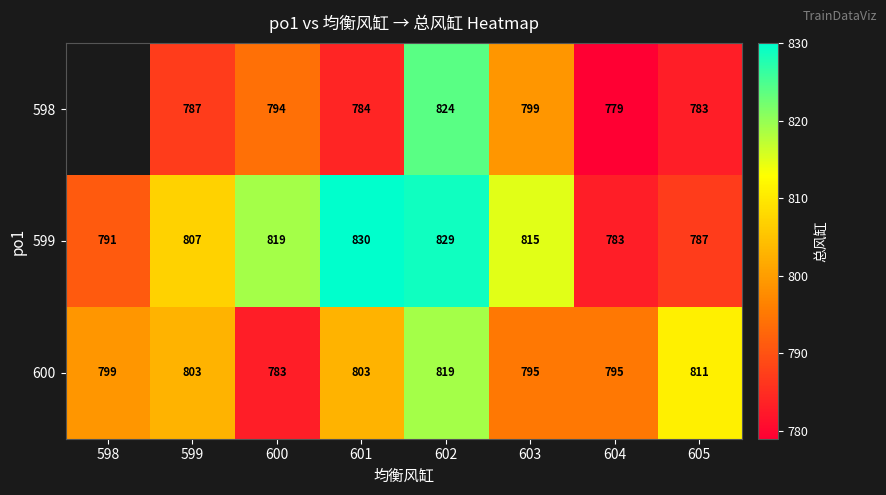

At which category is the sum across all series the highest?

602